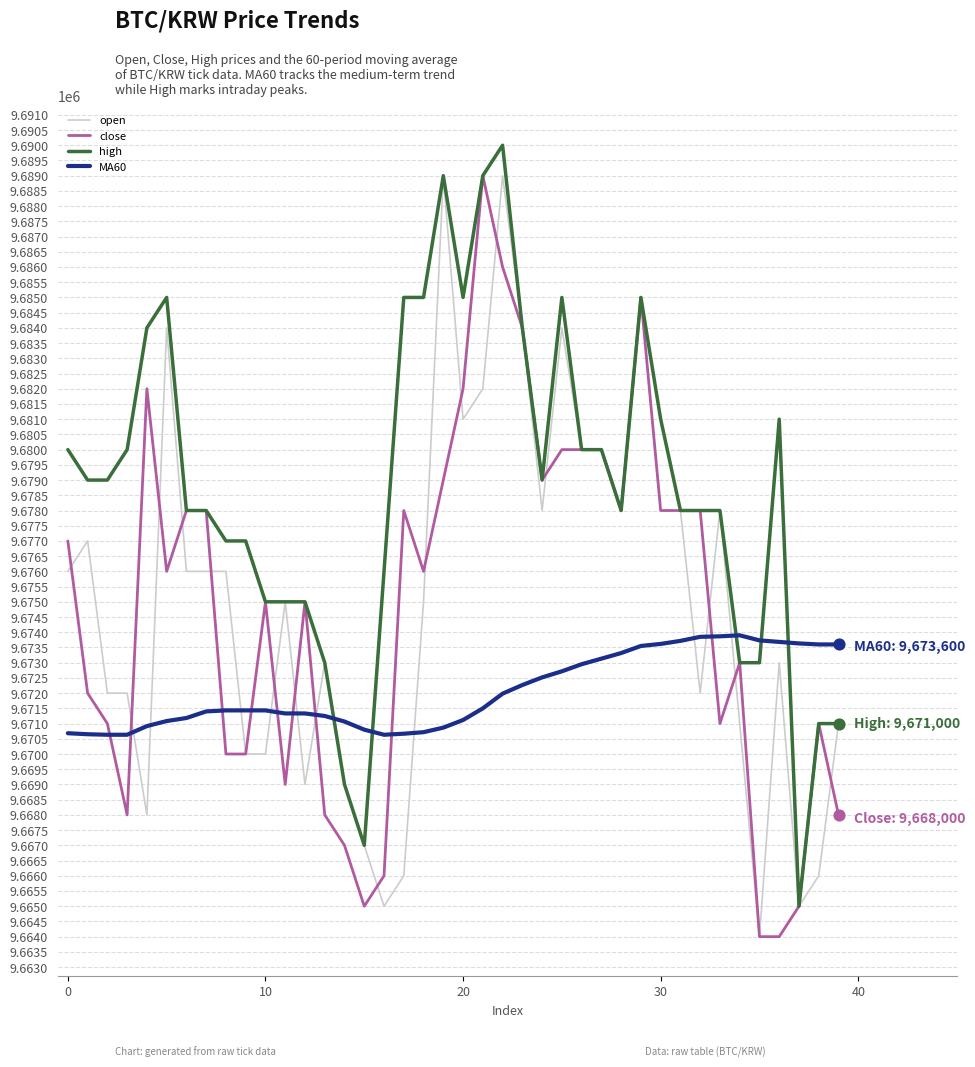

Which series has the largest total across all categories?

high